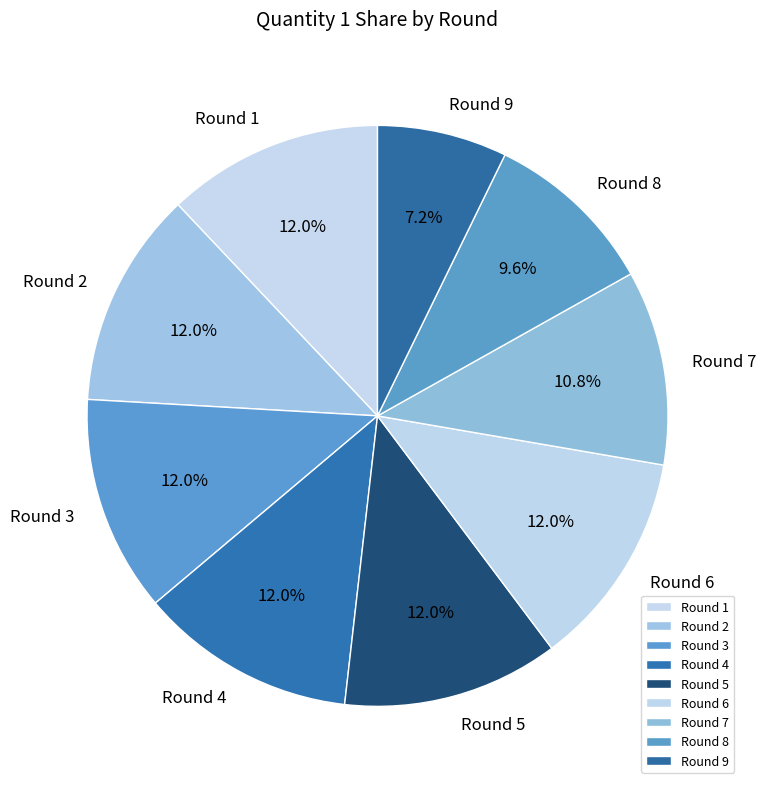

Is there a majority slice in this chart?

No